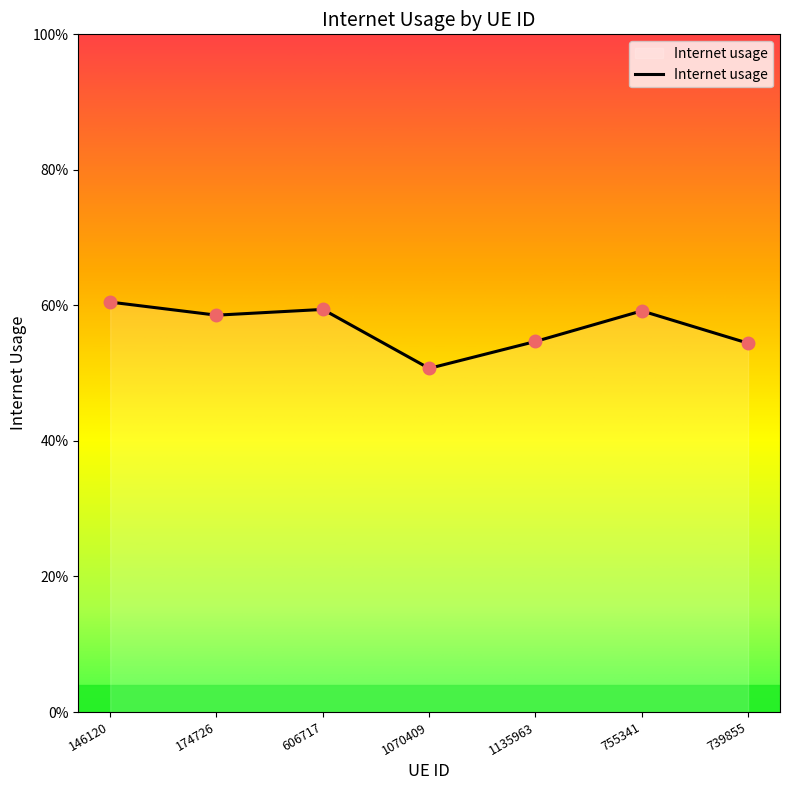

True or false: there are more than 2 points higher than both neighbors.

False